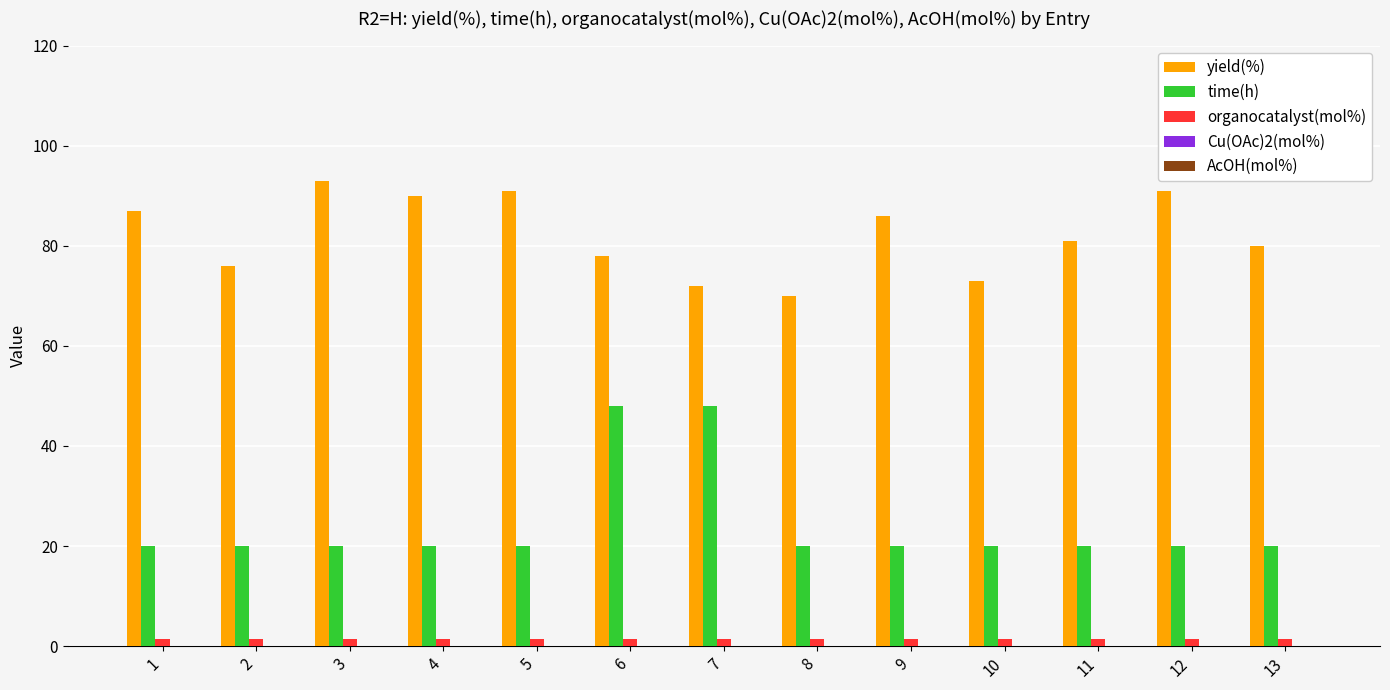

List the series in order of their peak value, lowest first.

organocatalyst(mol%), time(h), yield(%)